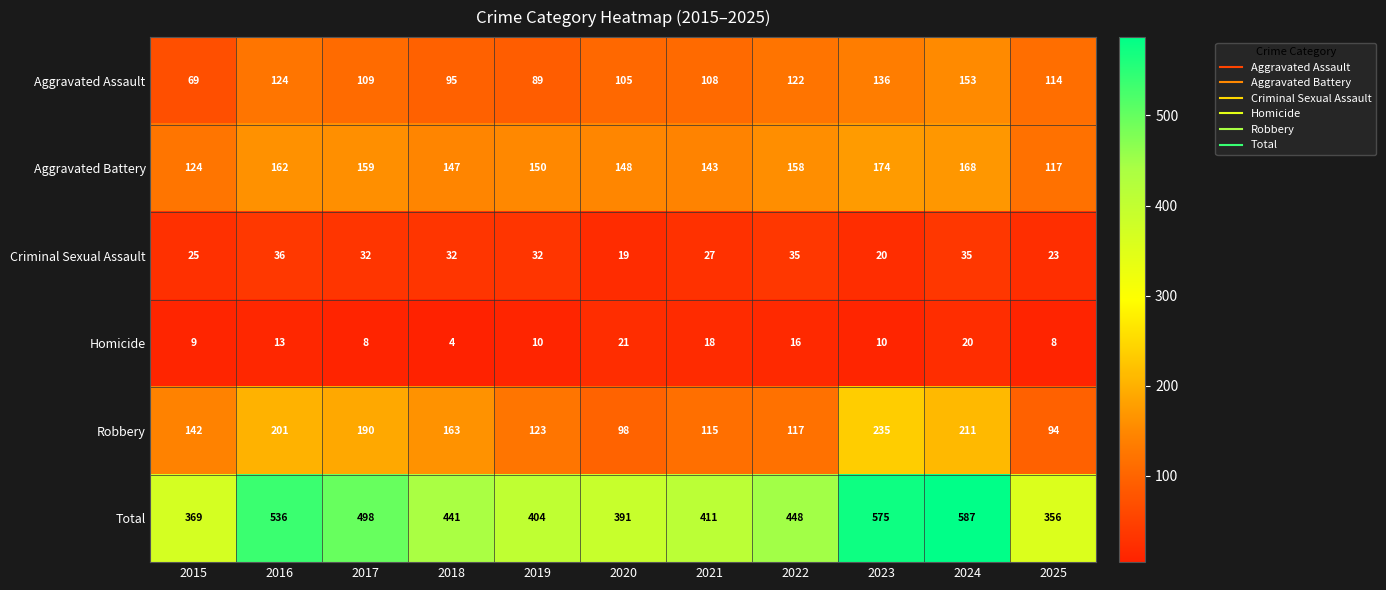

At which category is the sum across all series the highest?

2024